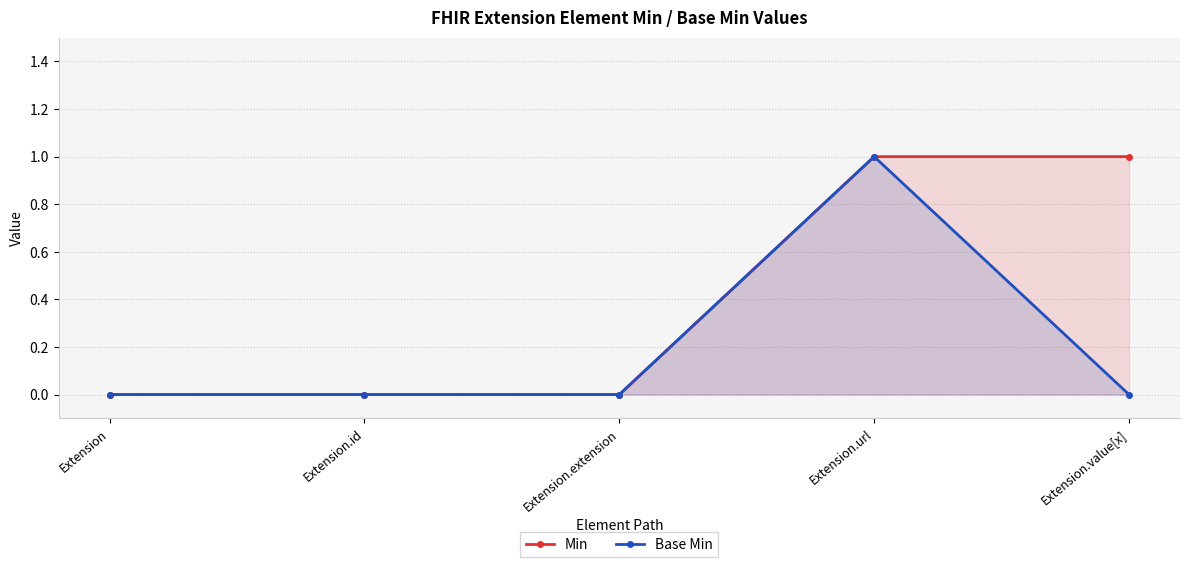

Between Extension and Extension.value[x], which is larger?

Extension.value[x]